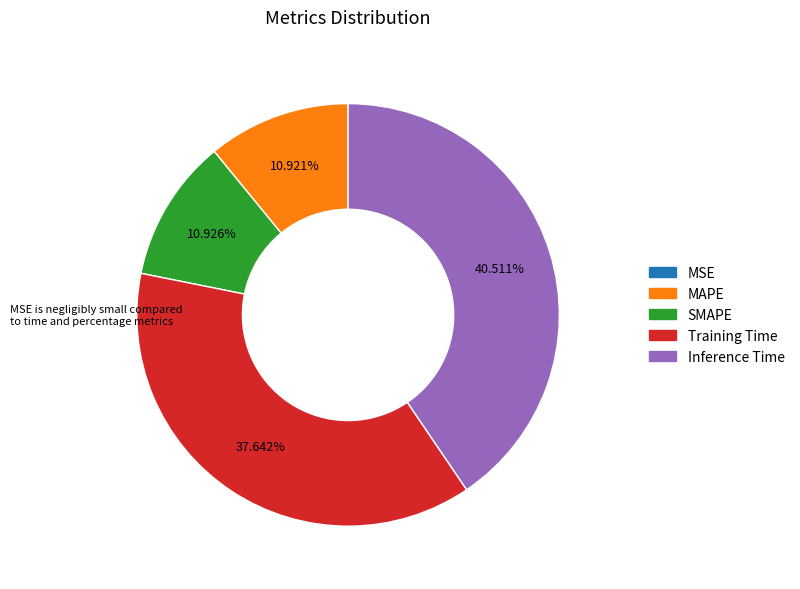

To the nearest percent, what is the average slice percentage?

20%